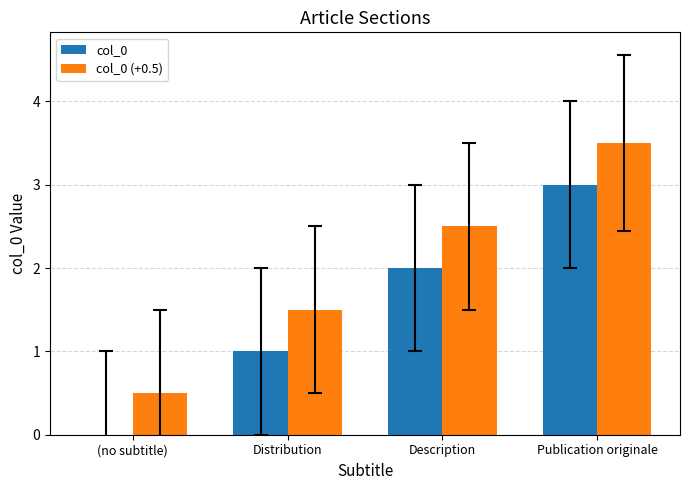

What is the spread (max minus min) of values at (no subtitle)?

0.5